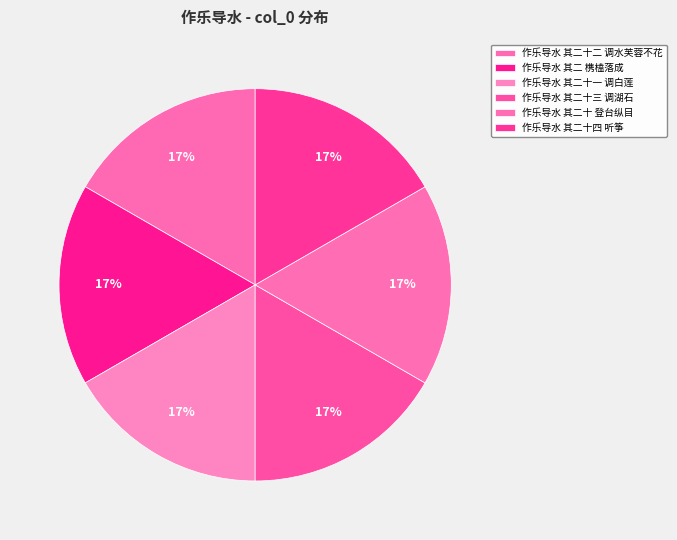

True or false: 作乐导水 其二十一 调白莲 accounts for 17% of the total.

True